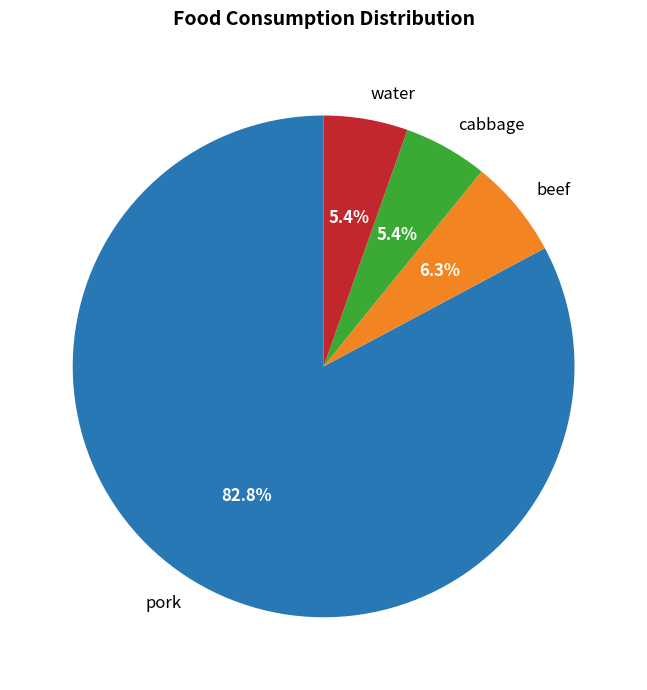

Count the number of slices in the pie.

4